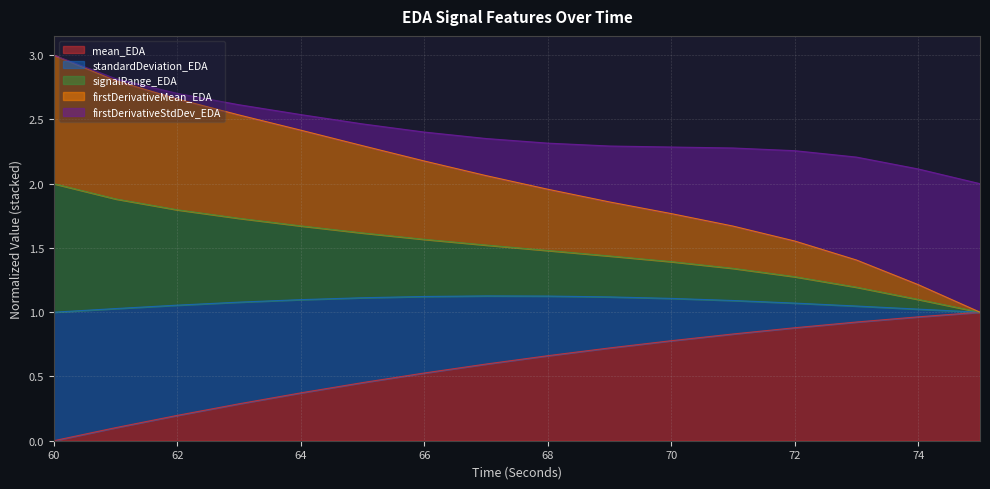

What is the difference between the firstDerivativeMean_EDA values at 73 and 74?

0.1